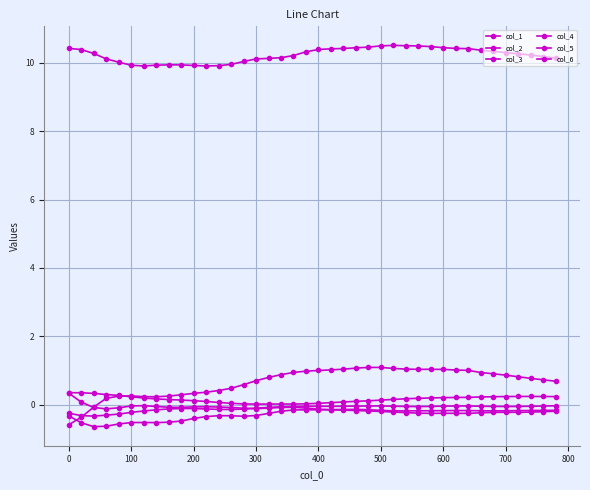

Is this an area chart (filled region under the line)?

No